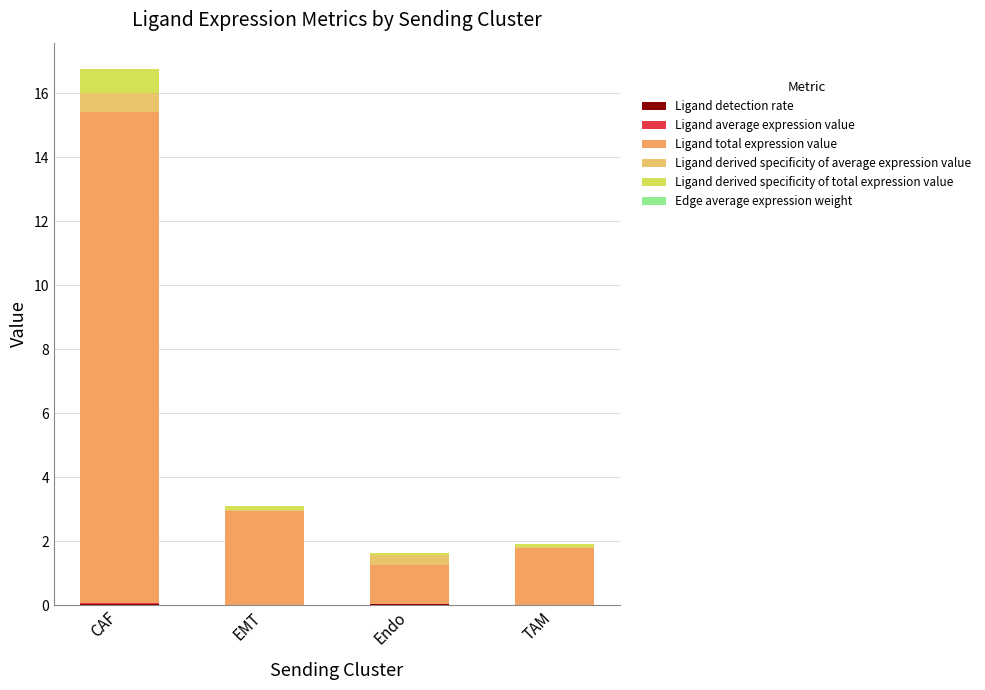

At how many categories does at least one series exceed 3?

1